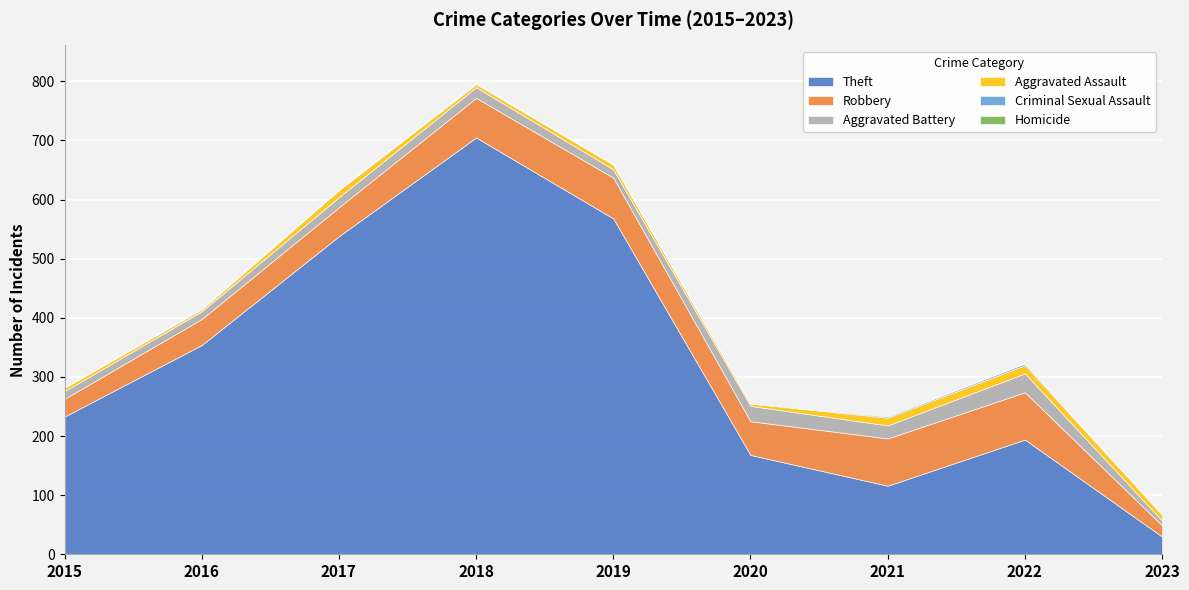

What is the total value across all series at 2016?

416